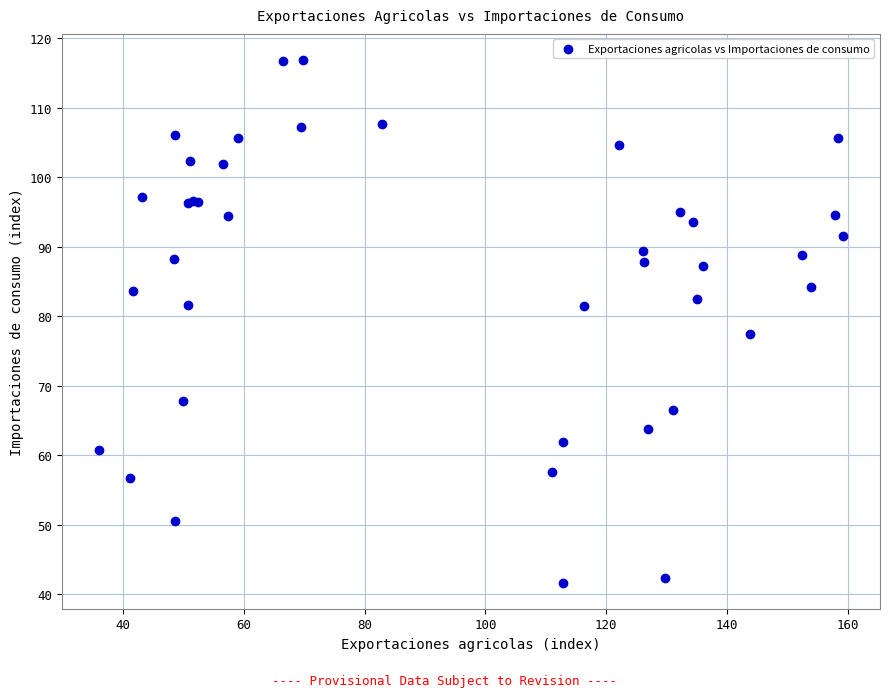

What Y value in the scatter plot is closest to 79?

77.5